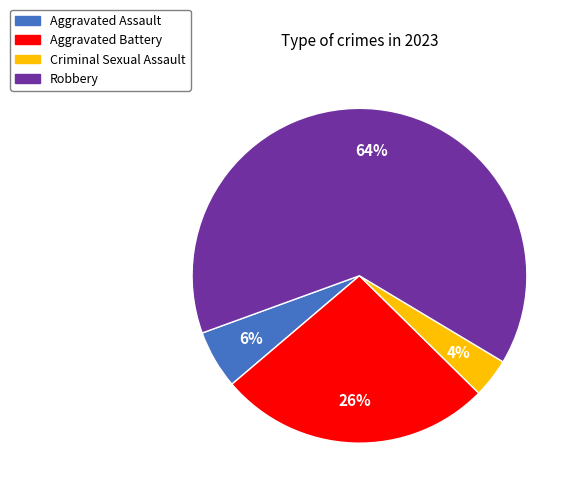

Which has a higher value, Aggravated Assault or Criminal Sexual Assault?

Aggravated Assault